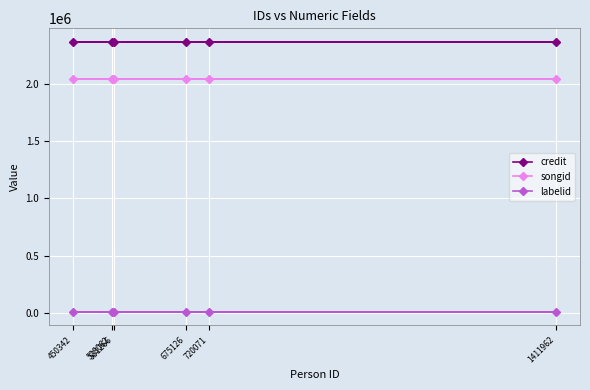

Which series has the largest range (max minus min)?

credit